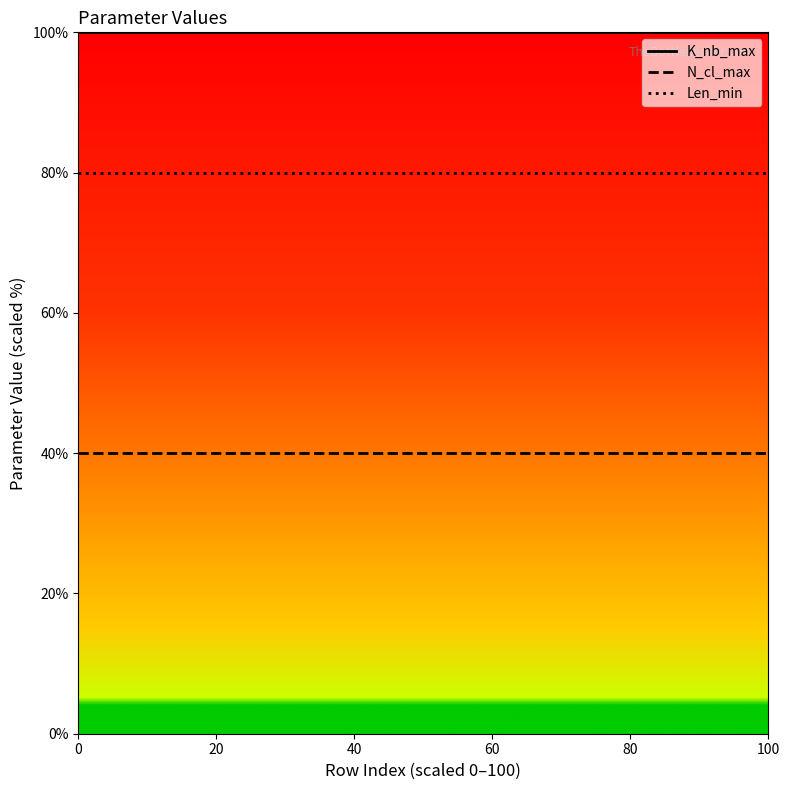

At how many categories does at least one series exceed 97?

18